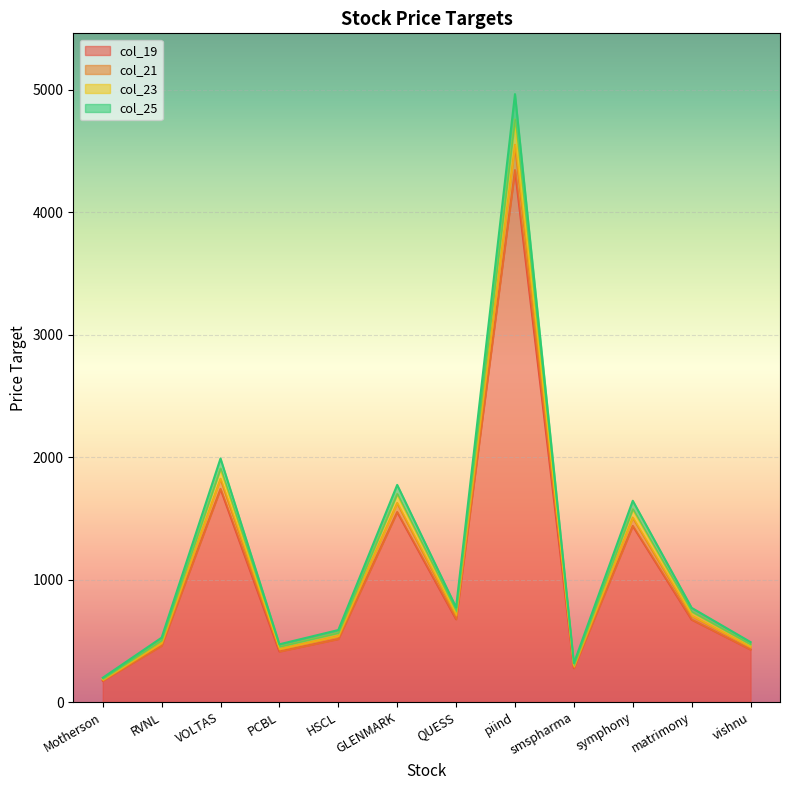

Which category has the highest value in the col_21 series?

piind